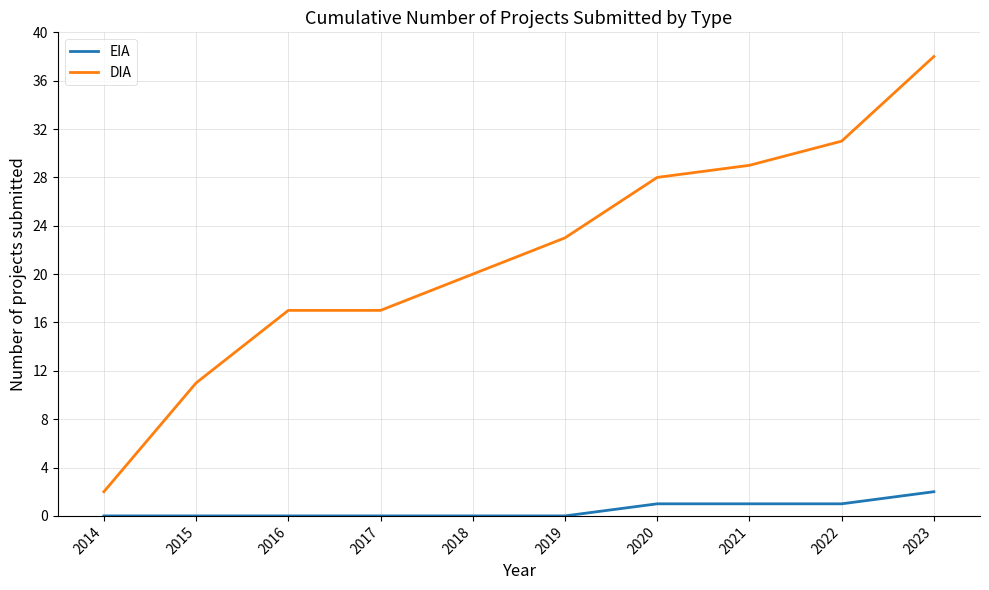

Reading right to left, what are all the values shown in this chart?

EIA: 2	1	1	1	0	0	0	0	0	0
DIA: 38	31	29	28	23	20	17	17	11	2